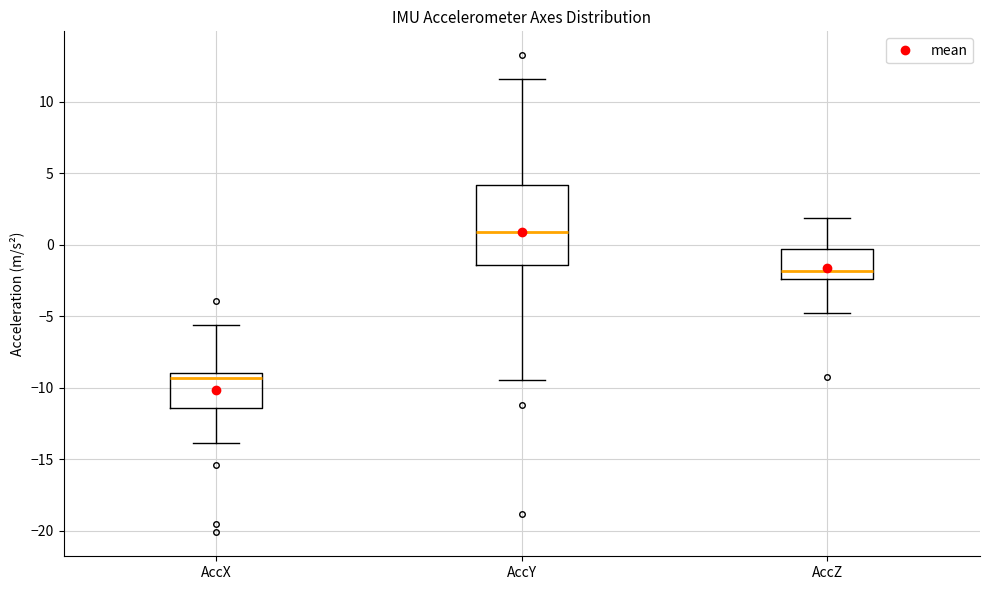

Reading left to right, transcribe this box plot: for each box, give where its median line is, the range the box spans, and where its two whiskers end, as read against the y-axis. The values are not printed on the chart, so give them approximately, as read against the axis.

AccX: median -9.5, box -11.5 to -9.0, whiskers -14.0 to -5.5
AccY: median 1.0, box -1.5 to 4.0, whiskers -9.5 to 11.5
AccZ: median -2.0, box -2.5 to -0.5, whiskers -5.0 to 2.0